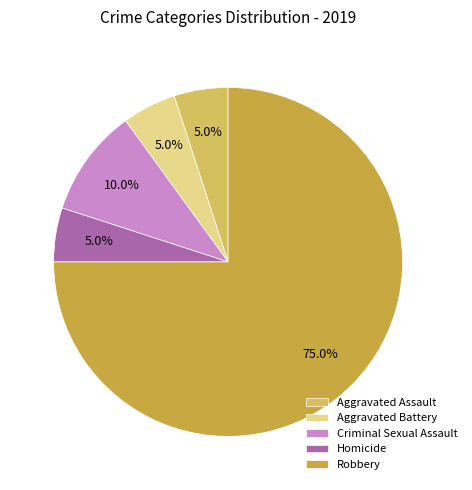

To the nearest percent, what is the combined percentage of Homicide and Aggravated Battery?

10%